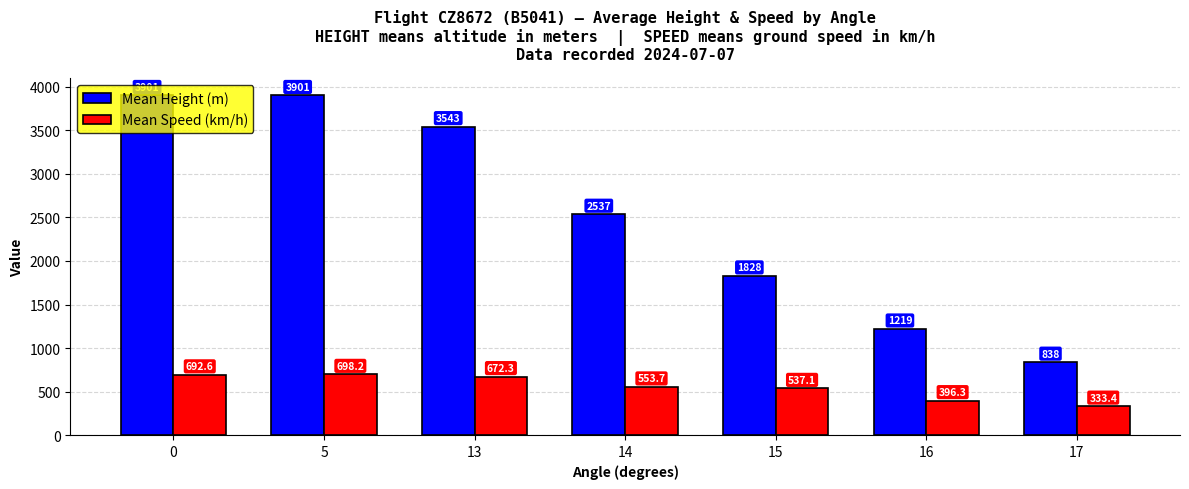

What is the minimum value for Mean Speed (km/h)?

333.4